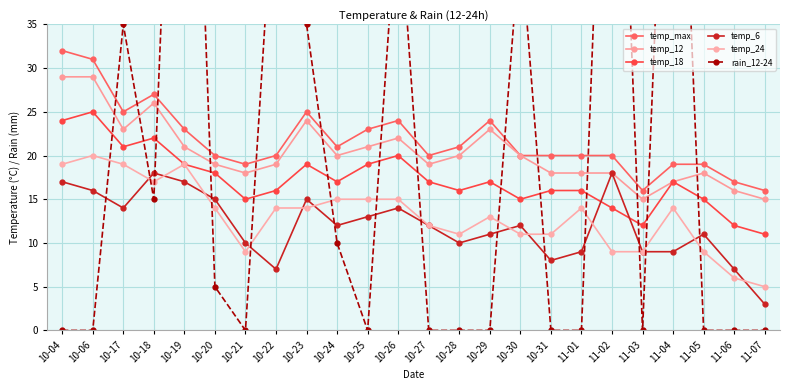

Reading right to left, list all the values displayed in this chart.

temp_max: 11-07=16	11-06=17	11-05=19	11-04=19	11-03=16	11-02=20	11-01=20	10-31=20	10-30=20	10-29=24	10-28=21	10-27=20	10-26=24	10-25=23	10-24=21	10-23=25	10-22=20	10-21=19	10-20=20	10-19=23	10-18=27	10-17=25	10-06=31	10-04=32
temp_12: 11-07=15	11-06=16	11-05=18	11-04=17	11-03=15	11-02=18	11-01=18	10-31=18	10-30=20	10-29=23	10-28=20	10-27=19	10-26=22	10-25=21	10-24=20	10-23=24	10-22=19	10-21=18	10-20=19	10-19=21	10-18=26	10-17=23	10-06=29	10-04=29
temp_18: 11-07=11	11-06=12	11-05=15	11-04=17	11-03=12	11-02=14	11-01=16	10-31=16	10-30=15	10-29=17	10-28=16	10-27=17	10-26=20	10-25=19	10-24=17	10-23=19	10-22=16	10-21=15	10-20=18	10-19=19	10-18=22	10-17=21	10-06=25	10-04=24
temp_6: 11-07=3	11-06=7	11-05=11	11-04=9	11-03=9	11-02=18	11-01=9	10-31=8	10-30=12	10-29=11	10-28=10	10-27=12	10-26=14	10-25=13	10-24=12	10-23=15	10-22=7	10-21=10	10-20=15	10-19=17	10-18=18	10-17=14	10-06=16	10-04=17
temp_24: 11-07=5	11-06=6	11-05=9	11-04=14	11-03=9	11-02=9	11-01=14	10-31=11	10-30=11	10-29=13	10-28=11	10-27=12	10-26=15	10-25=15	10-24=15	10-23=14	10-22=14	10-21=9	10-20=14	10-19=19	10-18=17	10-17=19	10-06=20	10-04=19
rain_12-24: 11-07=0	11-06=0	11-05=0	11-04=85	11-03=0	11-02=90	11-01=0	10-31=0	10-30=45	10-29=0	10-28=0	10-27=0	10-26=50	10-25=0	10-24=10	10-23=35	10-22=55	10-21=0	10-20=5	10-19=100	10-18=15	10-17=35	10-06=0	10-04=0